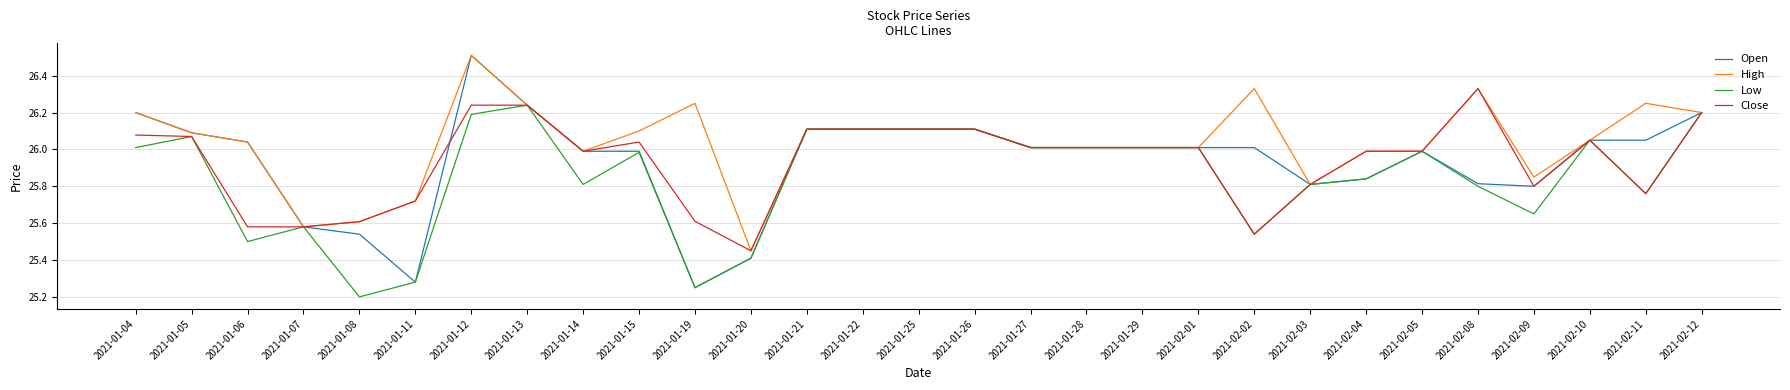

What is the sum of the Close values at 2021-01-28 and 2021-01-20?

51.5